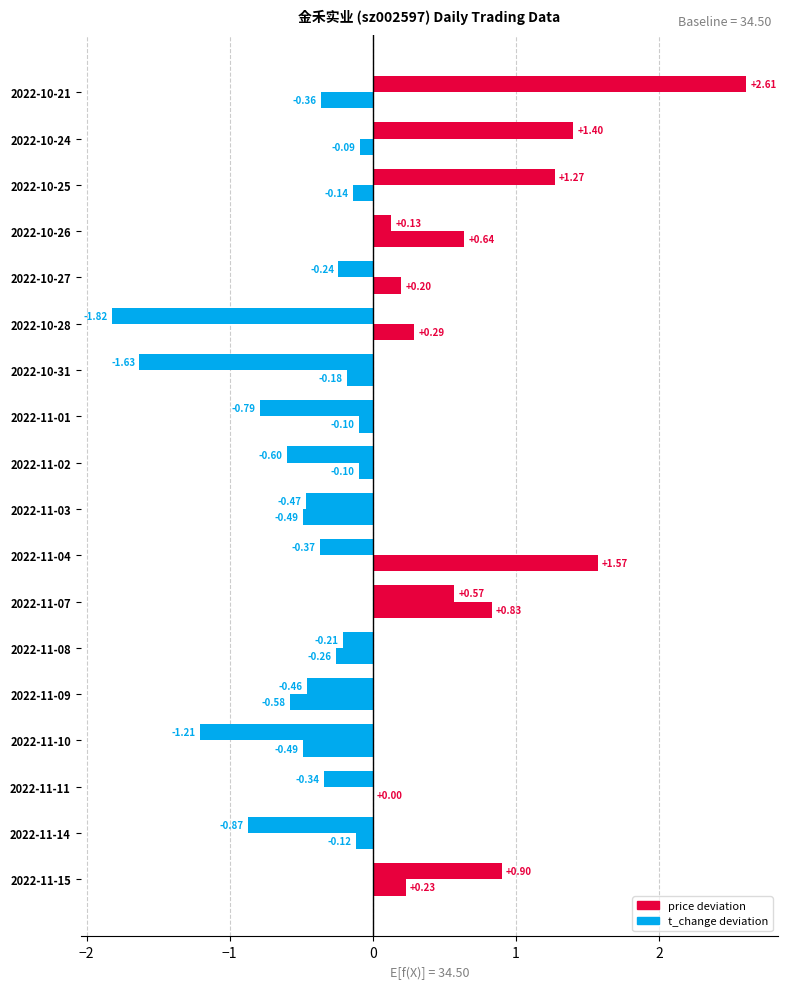

How many data points does each series have?

18